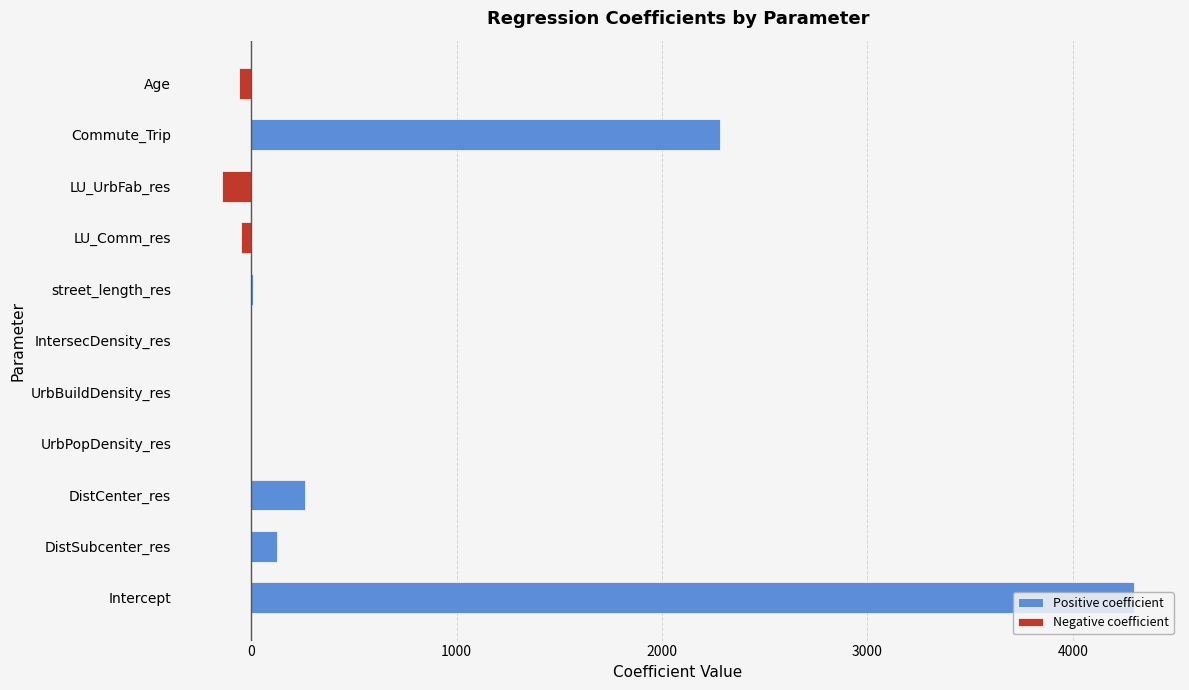

Where is Negative coefficient nearest to the value -71?

Age